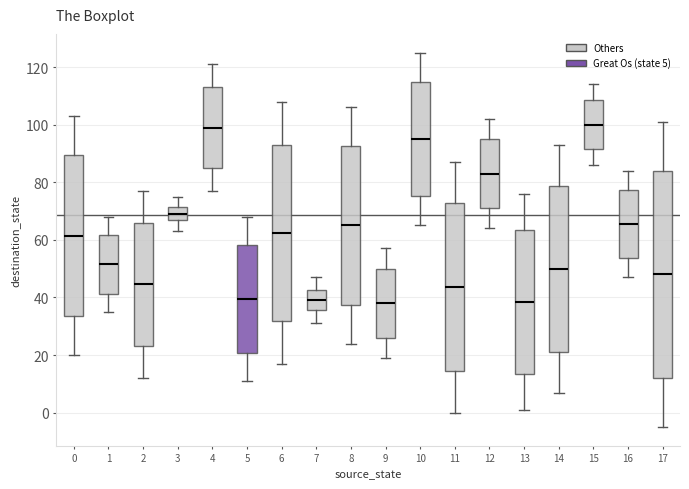

Where does the upper whisker of the box at x = 3 end on the y-axis? The values are not printed on the chart, so give them approximately, as read against the axis.

76